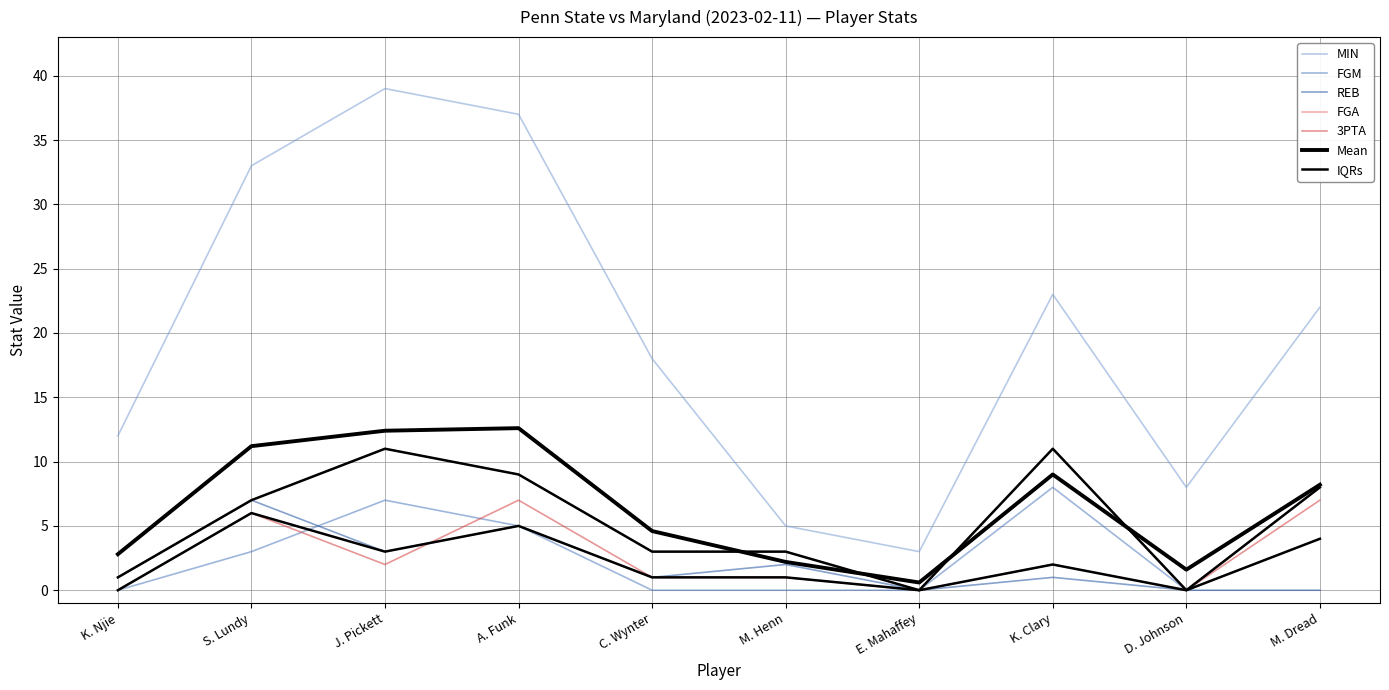

Which category has the highest value in the MIN series?

J. Pickett